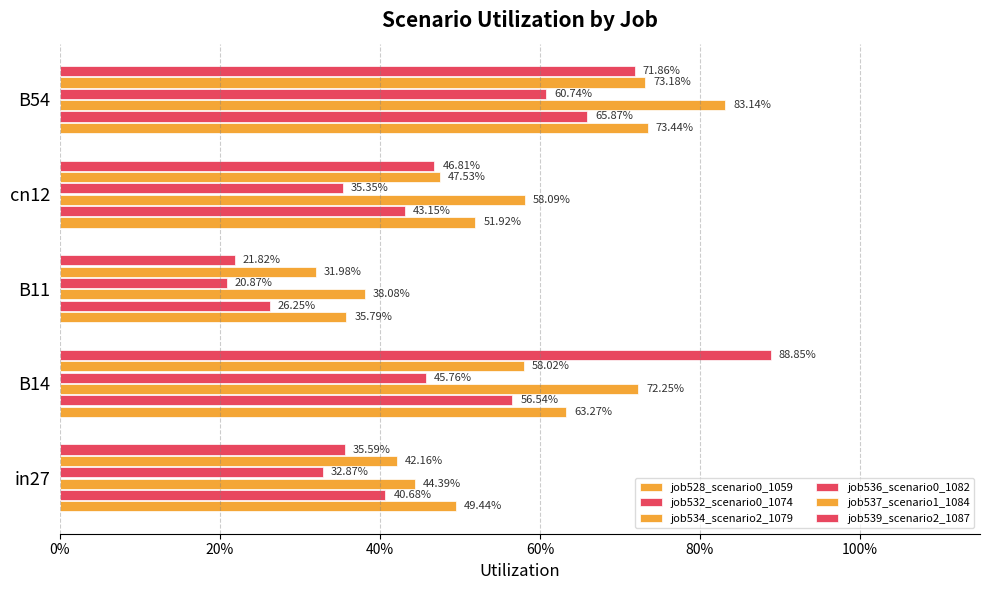

Rank the series by their maximum value, from highest to lowest.

job539_scenario2_1087, job534_scenario2_1079, job528_scenario0_1059, job537_scenario1_1084, job532_scenario0_1074, job536_scenario0_1082